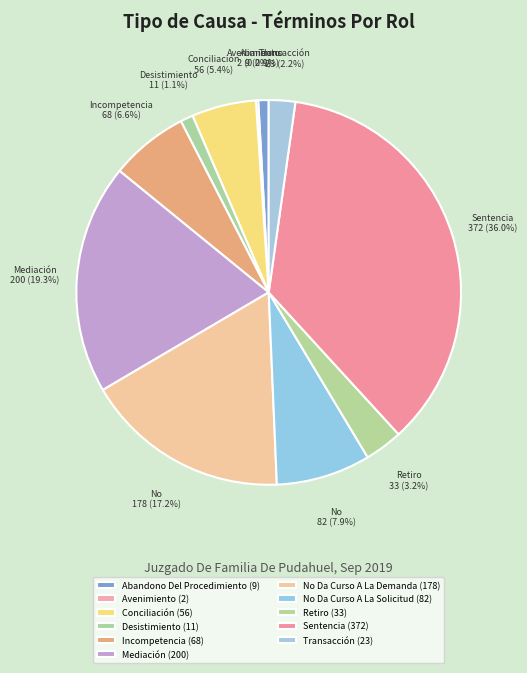

True or false: Conciliación accounts for 5% of the total.

True